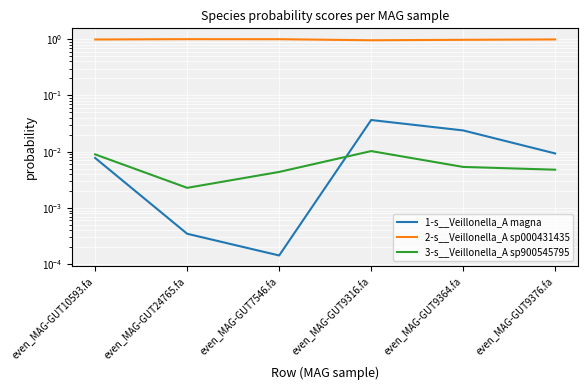

Rank the series by their maximum value, from lowest to highest.

3-s__Veillonella_A sp900545795, 1-s__Veillonella_A magna, 2-s__Veillonella_A sp000431435